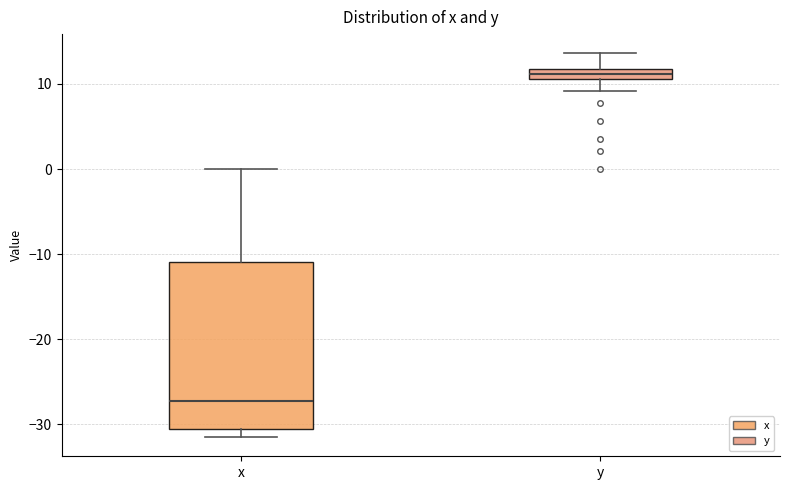

Where is the lower edge of the box for x on the y-axis? The values are not printed on the chart, so give them approximately, as read against the axis.

-30